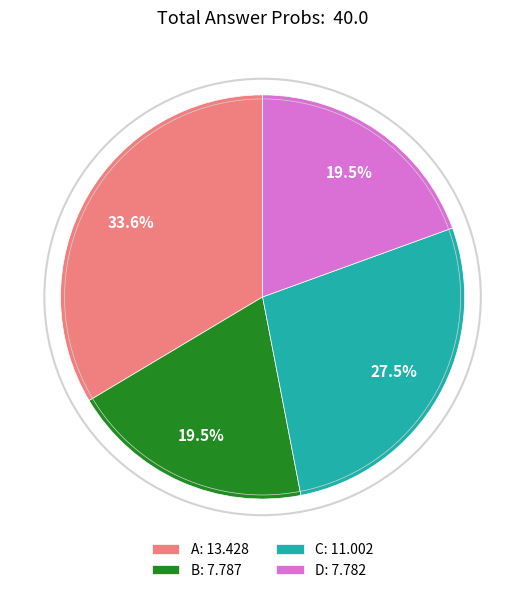

What is the ratio of the value at C: 11.002 to the value at A: 13.428?

0.8